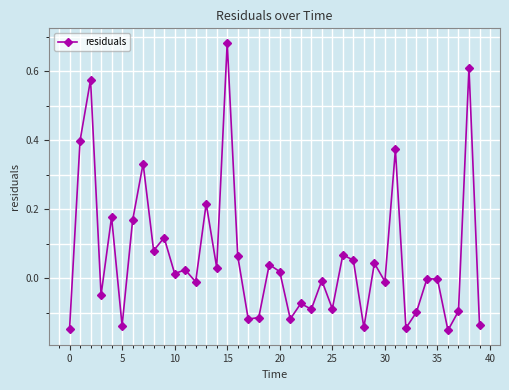

What is the difference between the maximum and second lowest values?

0.8